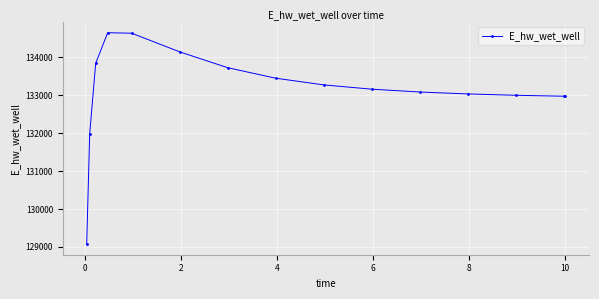

Does the chart display data point markers on the line(s)?

Yes